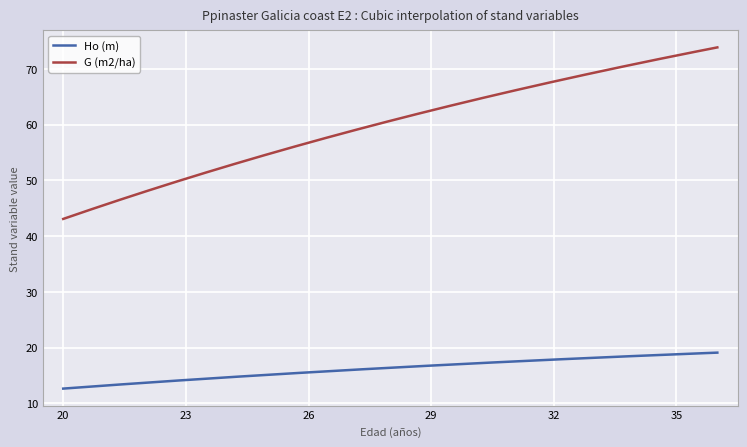

List the series in order of their overall mean, highest first.

G (m2/ha), Ho (m)